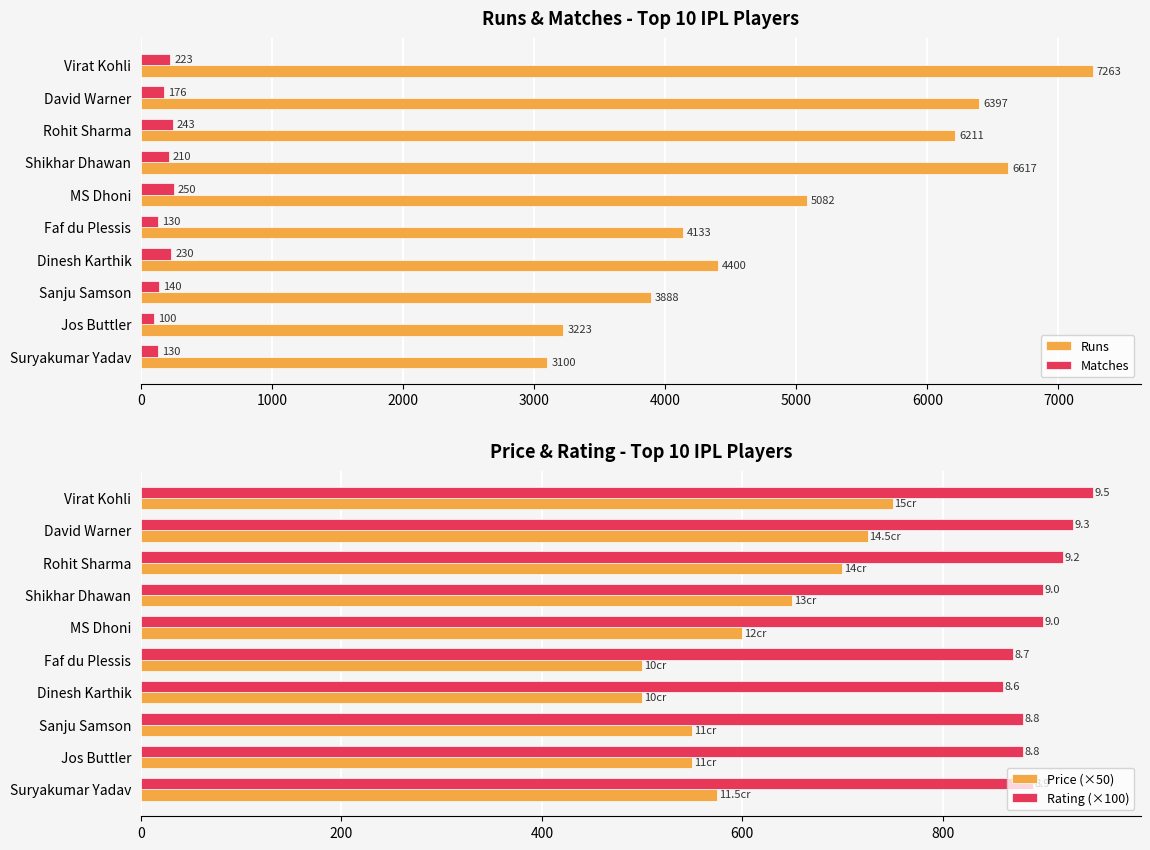

True or false: Runs has a value of 4133 at Faf du Plessis.

True